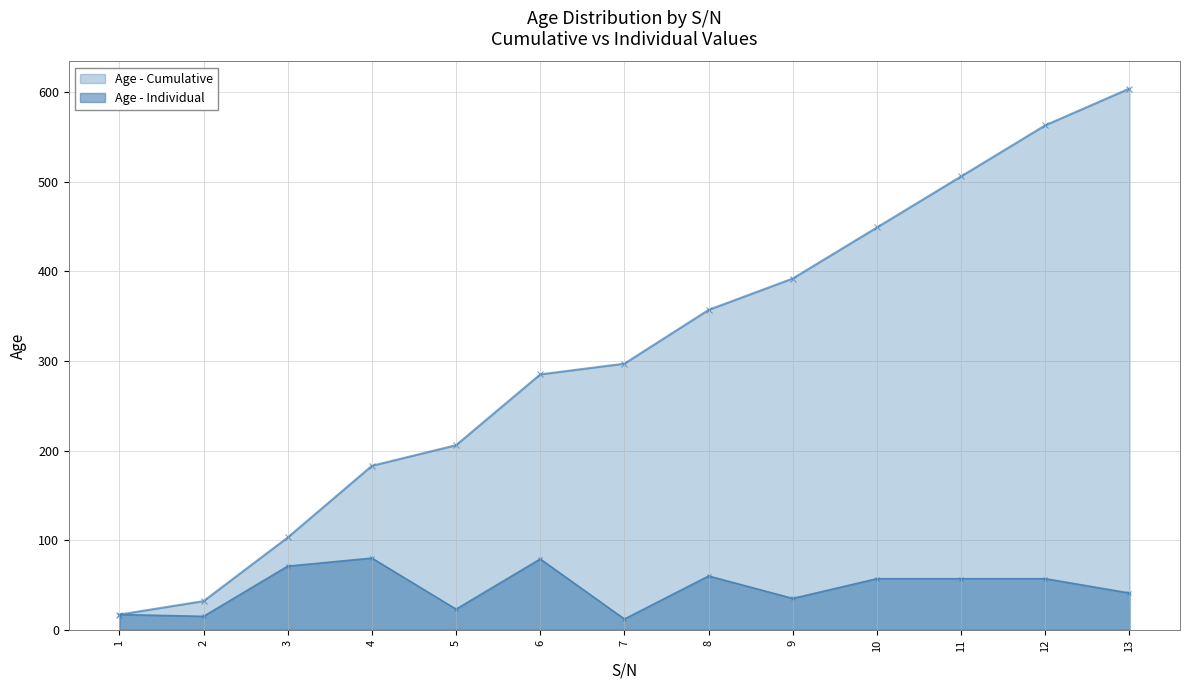

How many data points does each series have?

13